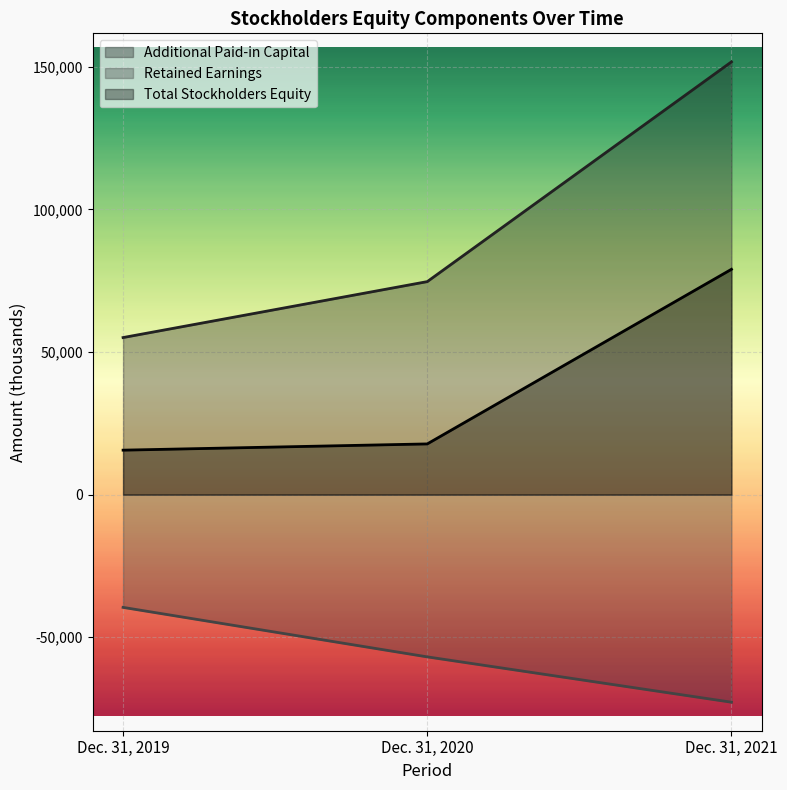

List the series in order of their overall mean, highest first.

Additional Paid-in Capital, Total Stockholders Equity, Retained Earnings